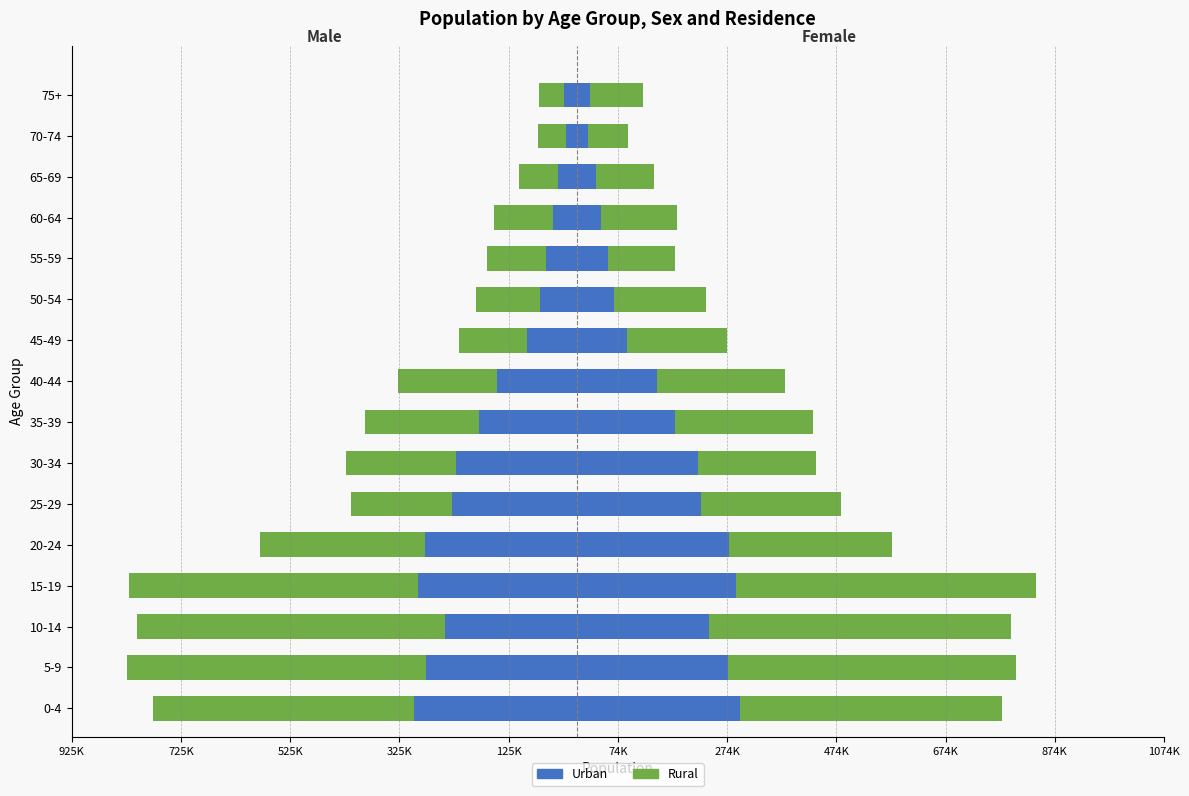

What is the sum of all Urban (Female) values?

2503083